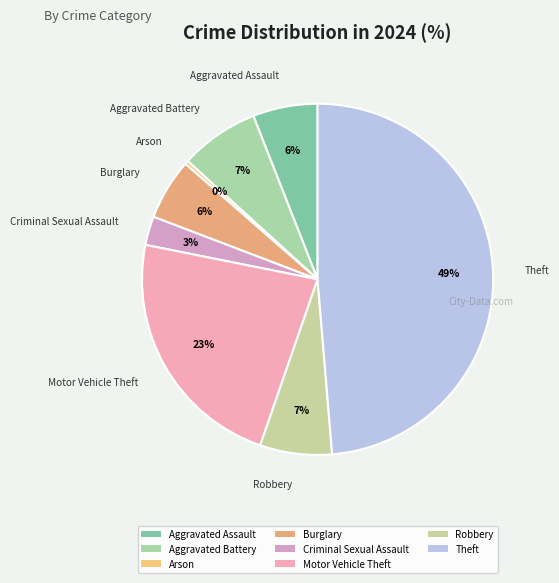

How many segments does this pie chart have?

8